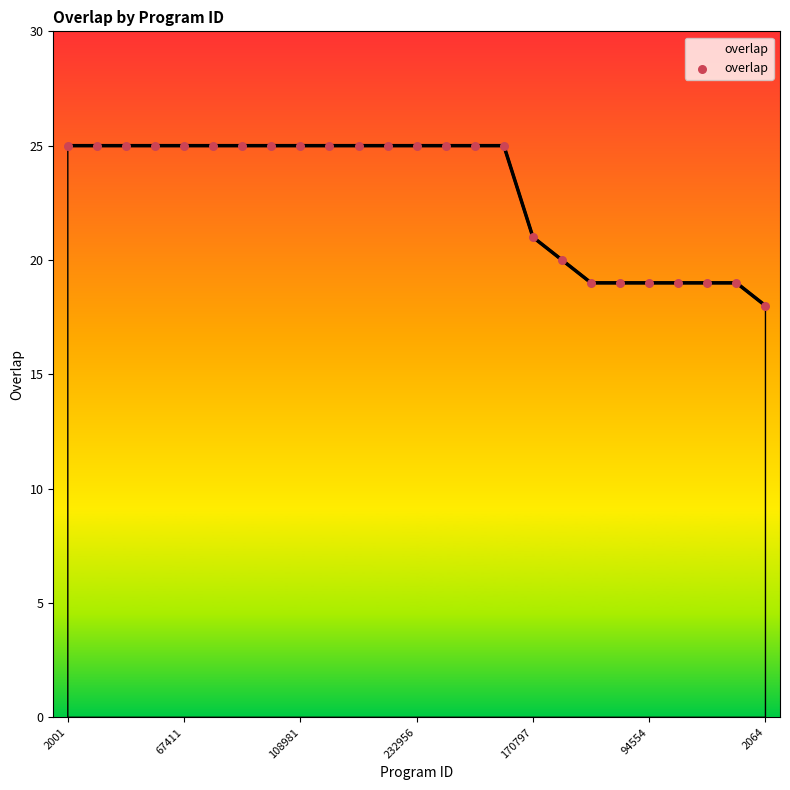

What is the ratio of the value at 2001 to the value at 232956?

1.0